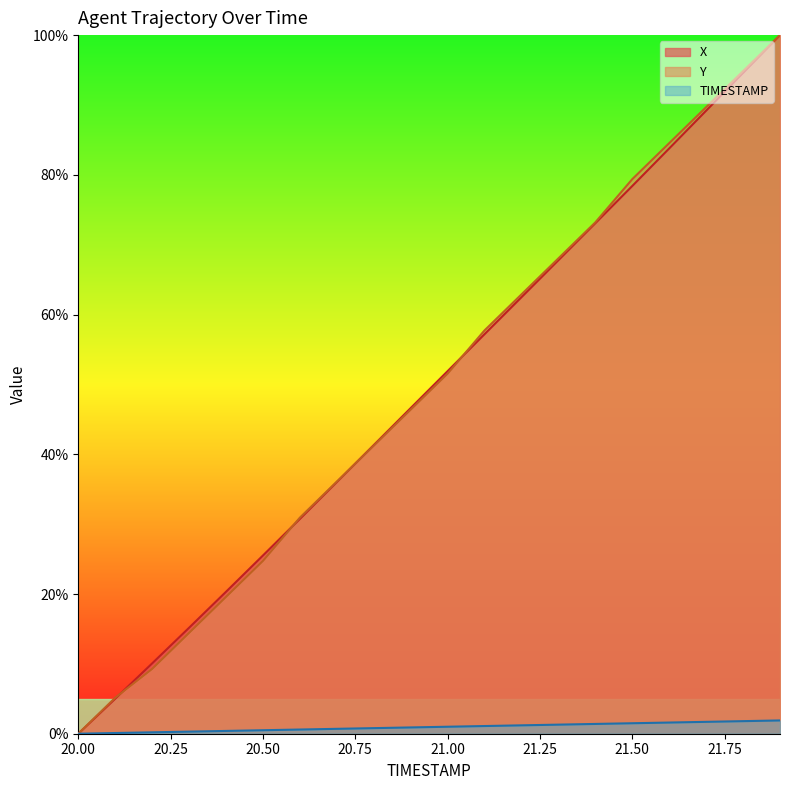

Between 21.5 and 21.0, which is larger?

21.5